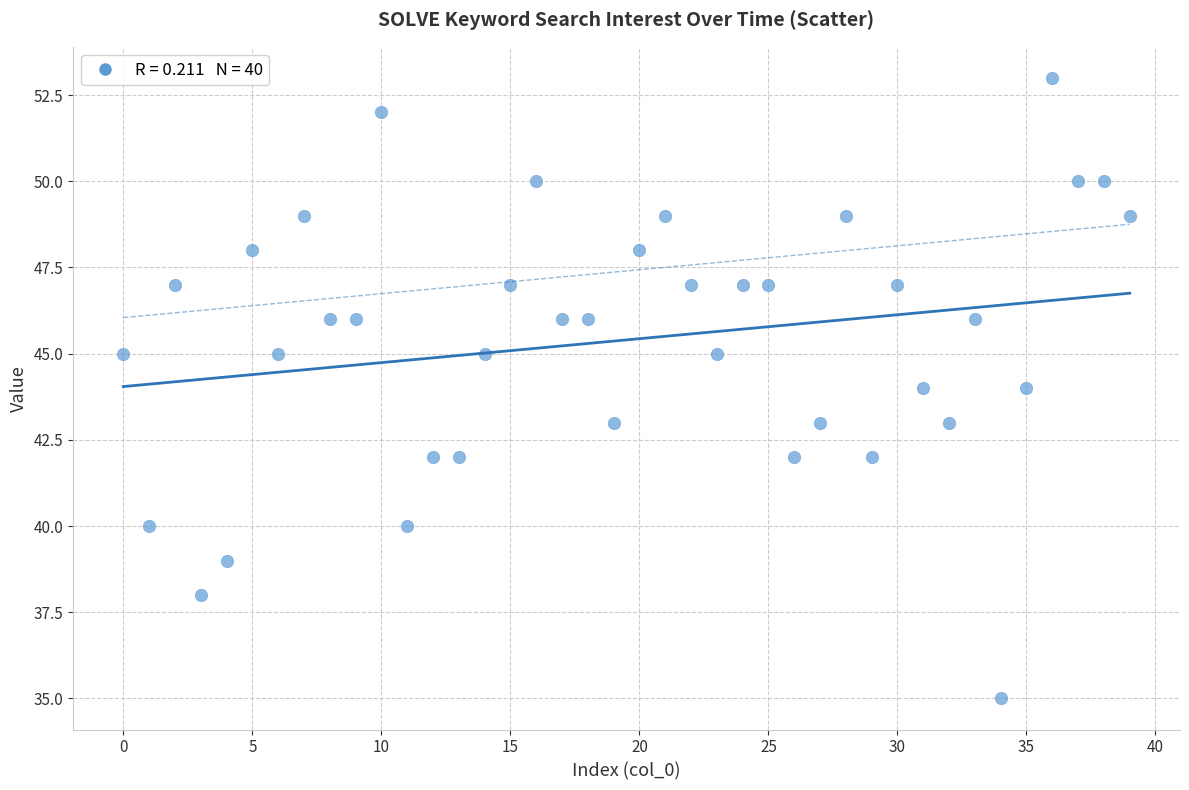

What is the range of Y values (max minus min)?

18